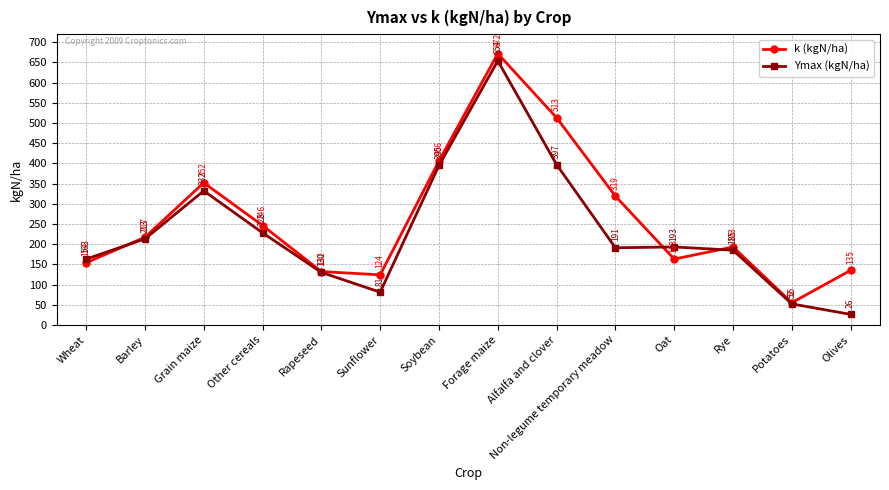

Is the value of Ymax (kgN/ha) at Wheat greater than the value of k (kgN/ha) at Other cereals?

No